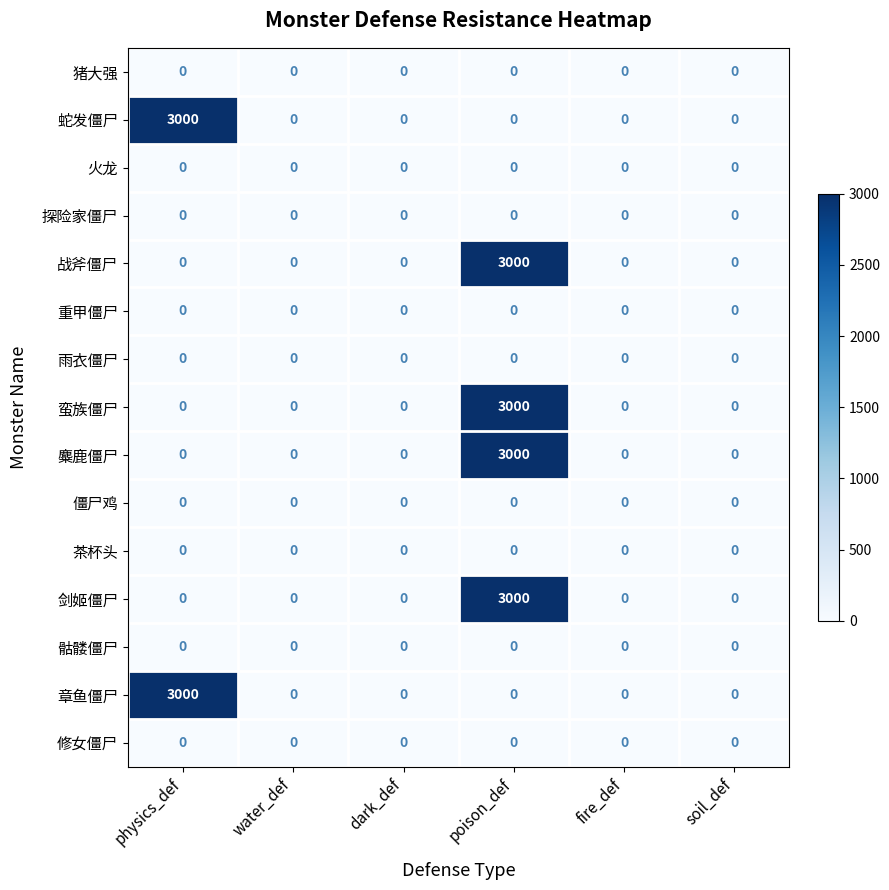

What is the total value across all series at physics_def?

6000